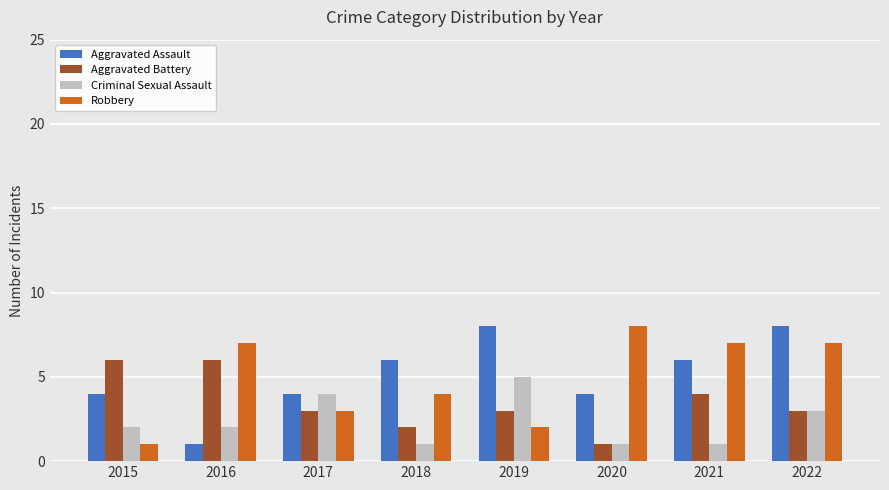

What is the total value across all series at 2018?

13